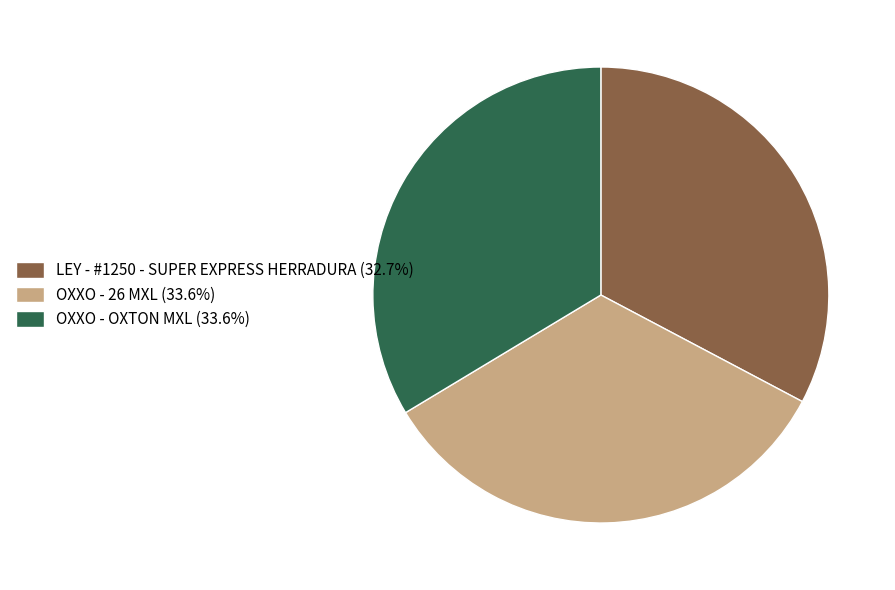

Count the number of slices in the pie.

3